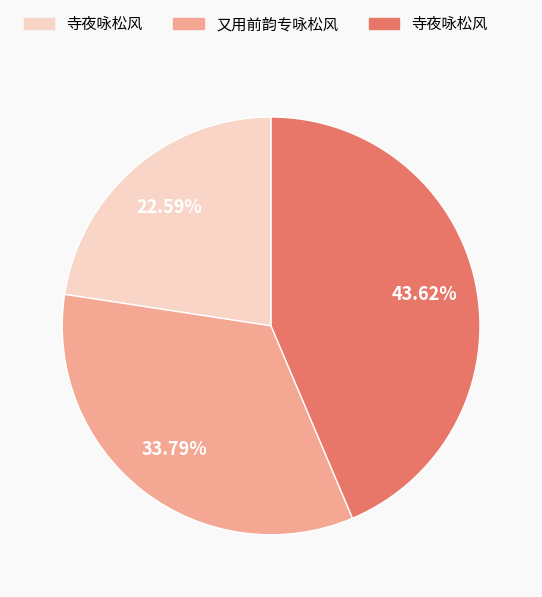

Is there a majority slice in this chart?

No